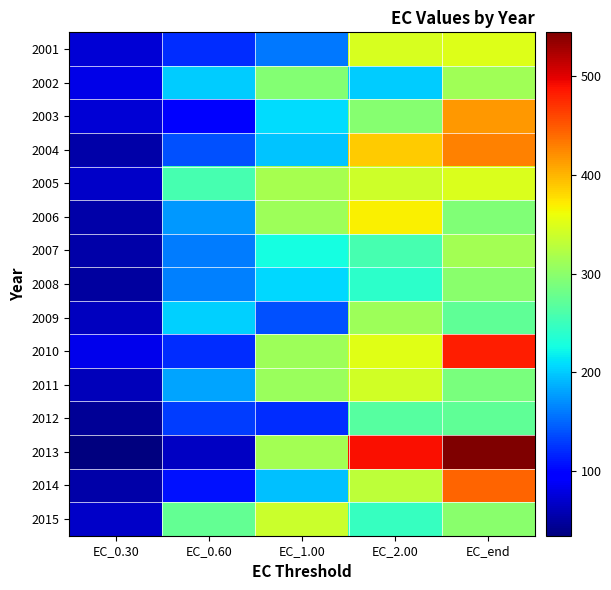

Reading left to right, what are all the values shown in this chart?

2001: EC_0.30=74.5	EC_0.60=121.6	EC_1.00=158.7	EC_2.00=345.8	EC_end=350.8
2002: EC_0.30=80.8	EC_0.60=200.6	EC_1.00=294.4	EC_2.00=201.8	EC_end=312.1
2003: EC_0.30=74.5	EC_0.60=97.1	EC_1.00=208.9	EC_2.00=295.6	EC_end=415.1
2004: EC_0.30=54.0	EC_0.60=139.0	EC_1.00=197.7	EC_2.00=388.0	EC_end=427.0
2005: EC_0.30=66.8	EC_0.60=257.6	EC_1.00=316.6	EC_2.00=339.6	EC_end=347.4
2006: EC_0.30=53.9	EC_0.60=174.6	EC_1.00=310.3	EC_2.00=367.9	EC_end=293.4
2007: EC_0.30=52.7	EC_0.60=160.6	EC_1.00=227.2	EC_2.00=256.4	EC_end=314.7
2008: EC_0.30=50.2	EC_0.60=163.6	EC_1.00=207.7	EC_2.00=240.9	EC_end=298.2
2009: EC_0.30=62.7	EC_0.60=202.2	EC_1.00=139.1	EC_2.00=310.6	EC_end=271.6
2010: EC_0.30=84.0	EC_0.60=121.2	EC_1.00=310.4	EC_2.00=352.5	EC_end=481.7
2011: EC_0.30=62.0	EC_0.60=181.4	EC_1.00=309.2	EC_2.00=342.0	EC_end=288.5
2012: EC_0.30=45.1	EC_0.60=128.6	EC_1.00=121.8	EC_2.00=265.7	EC_end=273.1
2013: EC_0.30=34.8	EC_0.60=64.9	EC_1.00=314.1	EC_2.00=490.0	EC_end=544.1
2014: EC_0.30=53.6	EC_0.60=106.7	EC_1.00=194.5	EC_2.00=330.8	EC_end=444.2
2015: EC_0.30=67.8	EC_0.60=274.0	EC_1.00=337.4	EC_2.00=246.4	EC_end=297.7